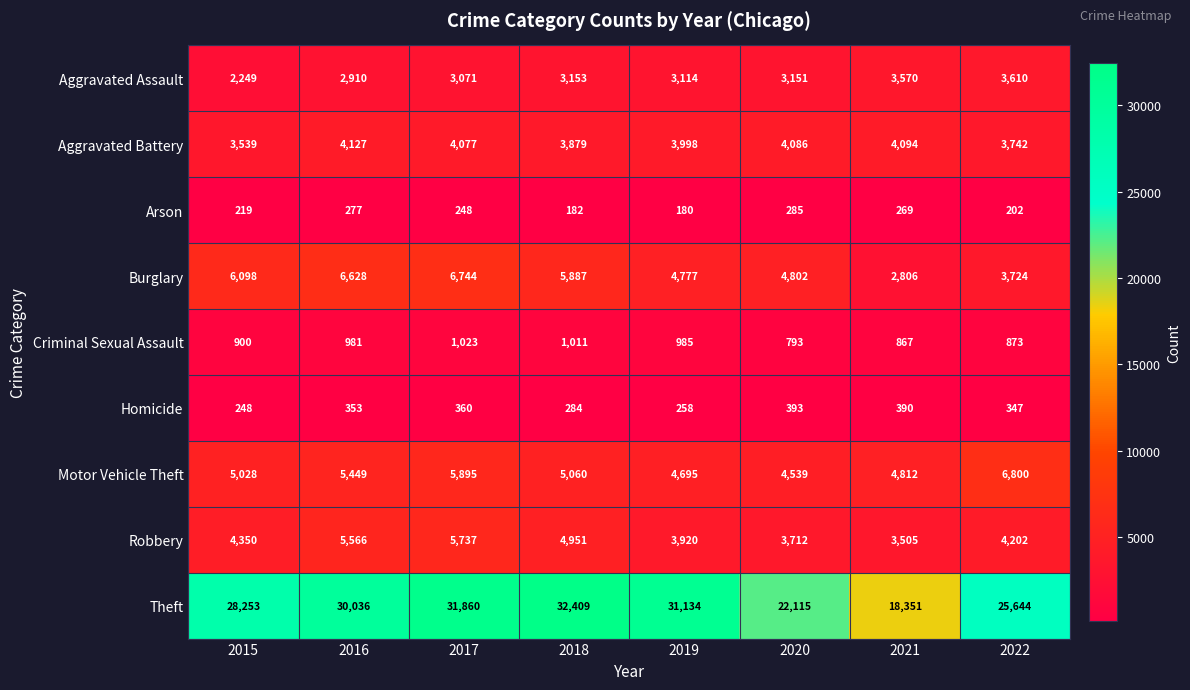

Read the Arson value at 2017.

248